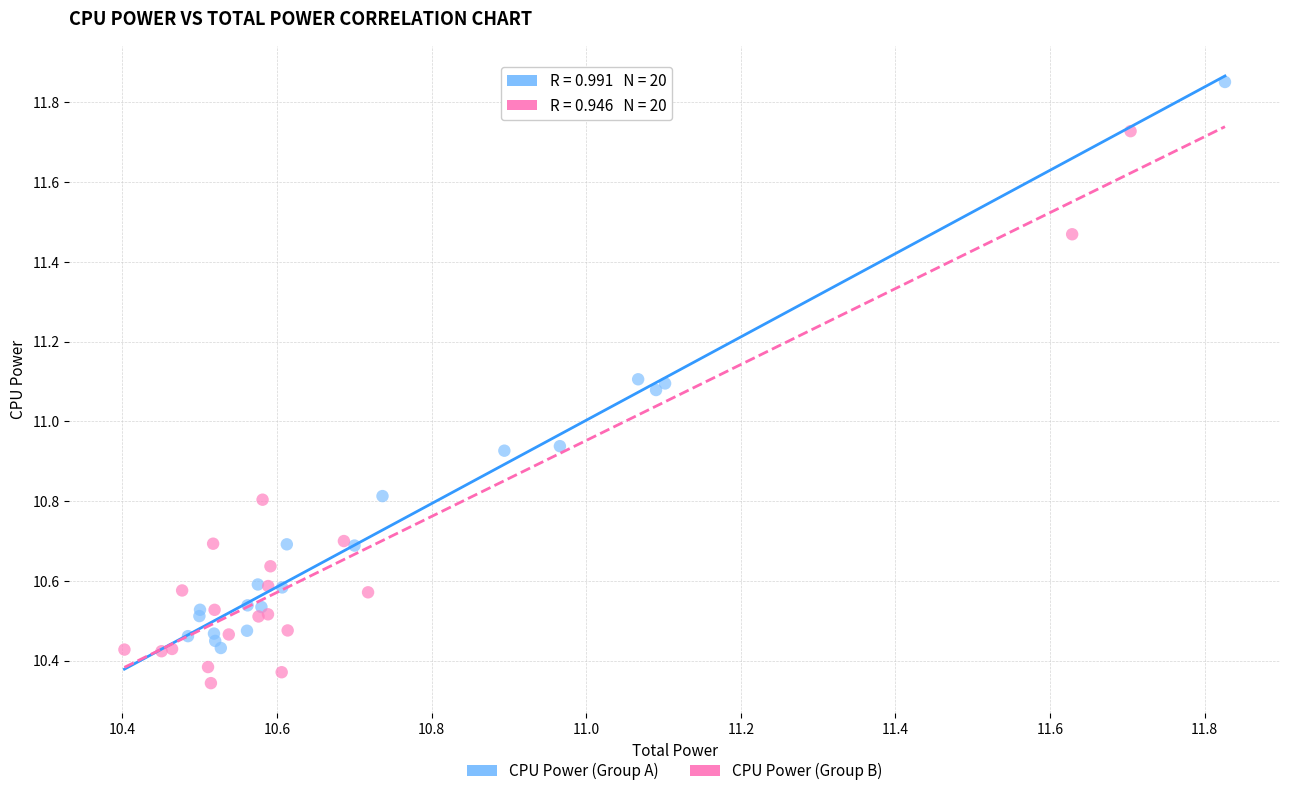

What are all the series names shown in the legend?

CPU Power (Group A), CPU Power (Group B)